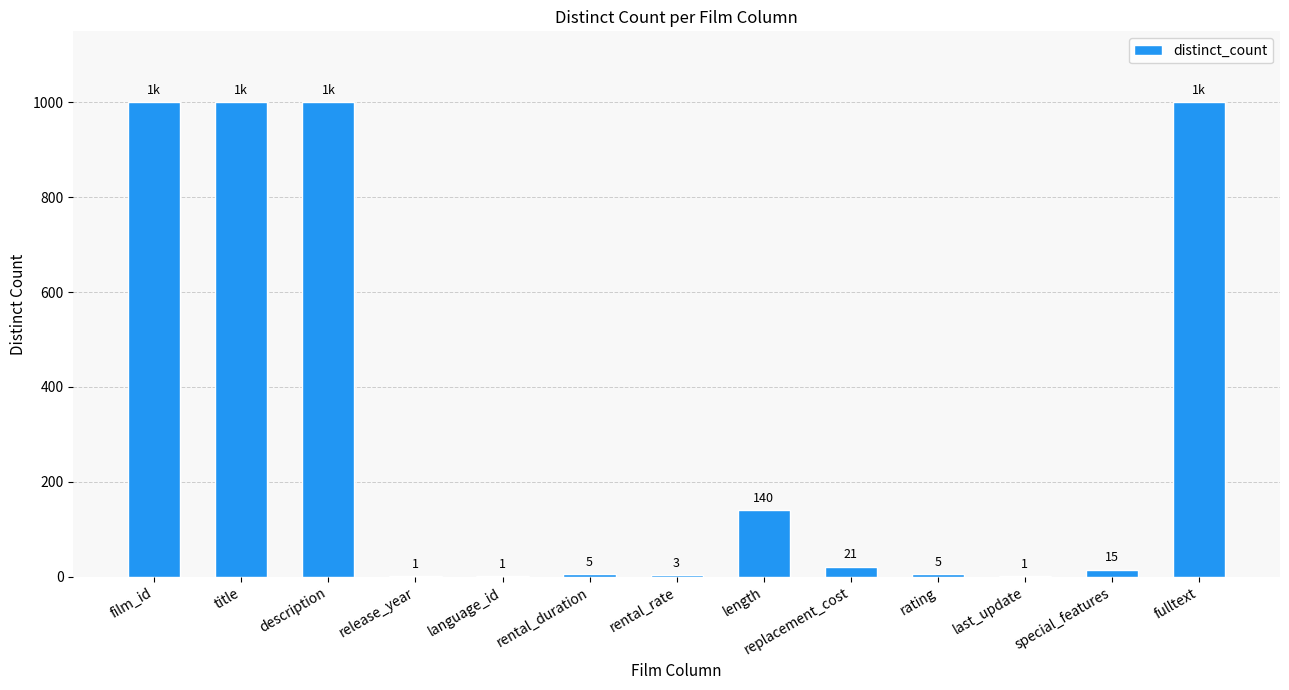

Reading left to right, extract all data points from this chart.

film_id=1000	title=1000	description=1000	release_year=1	language_id=1	rental_duration=5	rental_rate=3	length=140	replacement_cost=21	rating=5	last_update=1	special_features=15	fulltext=1000